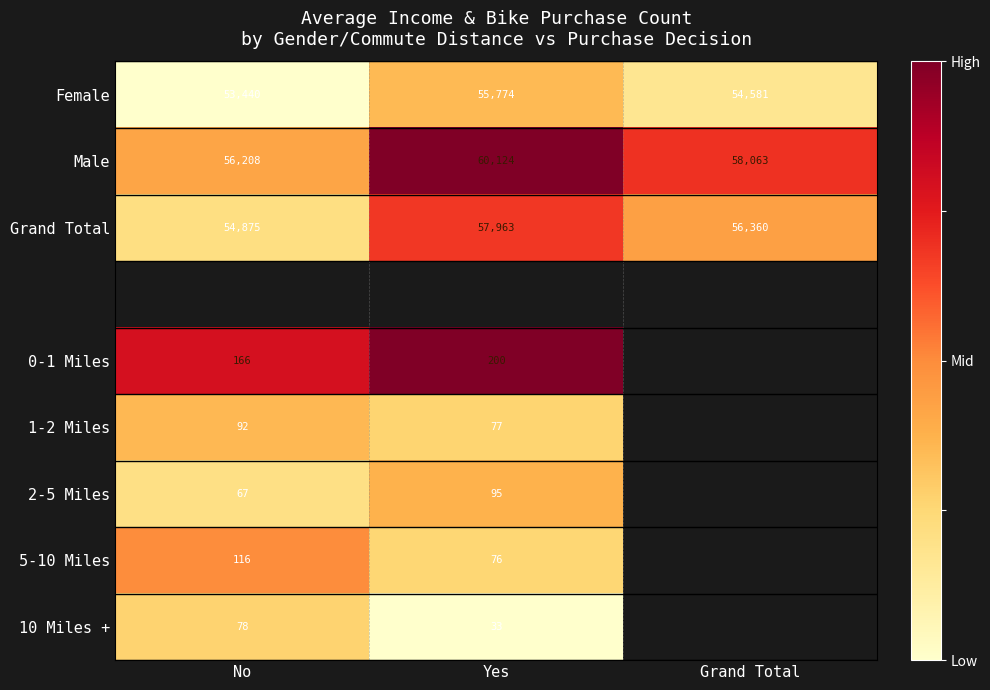

The Male series shows 26435 at No. True or false?

False